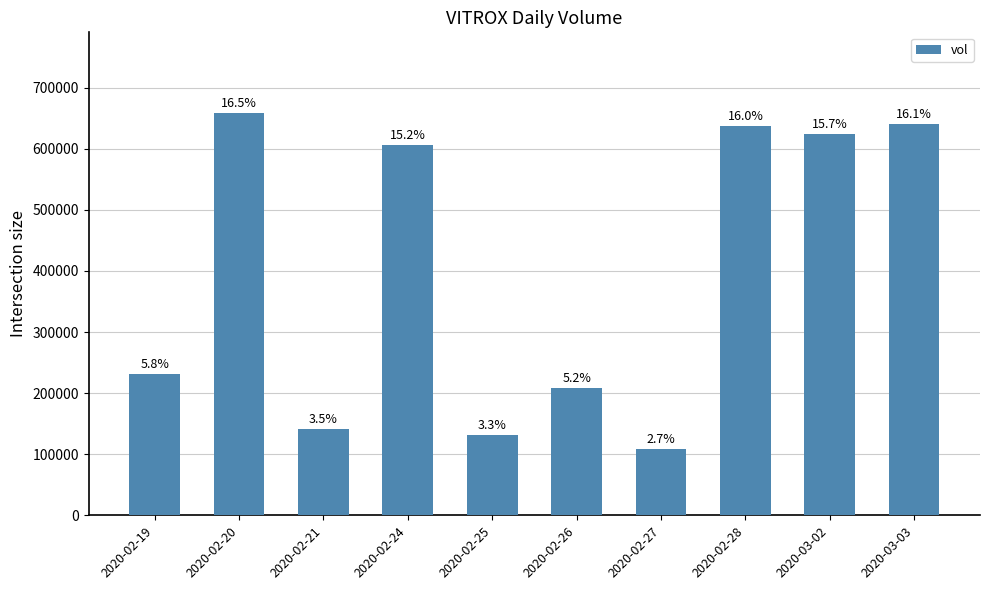

Reading left to right, what are all the values shown in this chart?

2020-02-19=231500	2020-02-20=658900	2020-02-21=141400	2020-02-24=606700	2020-02-25=130700	2020-02-26=208300	2020-02-27=107800	2020-02-28=636600	2020-03-02=624900	2020-03-03=640900